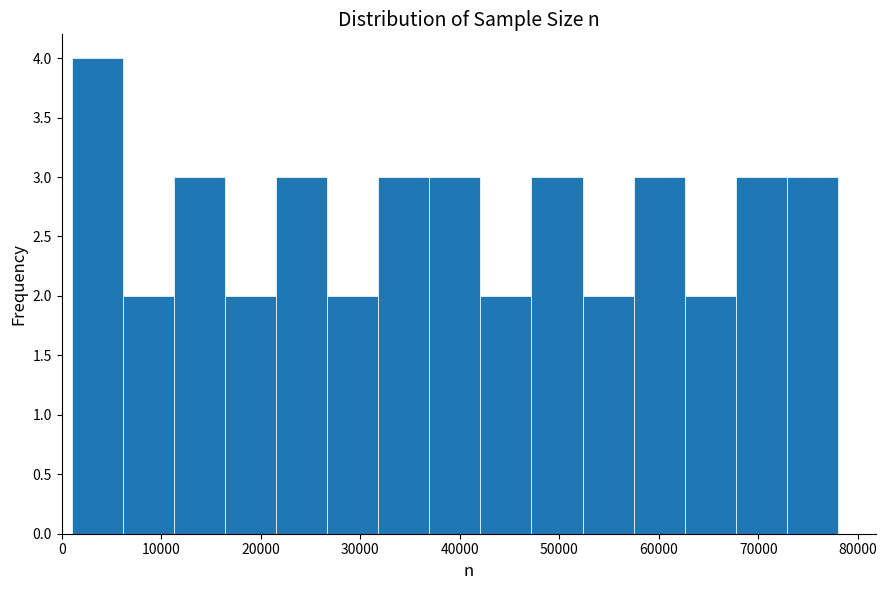

Reading left to right, transcribe this chart: for each bar, give the range it covers on the x-axis and its height. Neither the bar edges nor the heights are printed on the chart, so give them approximately, as read against the axes.

1000 to 6000: 4
6000 to 11000: 2
11000 to 16000: 3
16000 to 22000: 2
22000 to 27000: 3
27000 to 32000: 2
32000 to 37000: 3
37000 to 42000: 3
42000 to 47000: 2
47000 to 52000: 3
52000 to 57000: 2
57000 to 63000: 3
63000 to 68000: 2
68000 to 73000: 3
73000 to 78000: 3